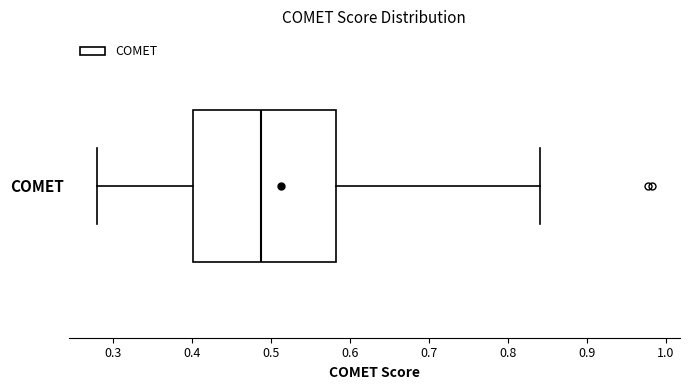

Where is the right edge of the box for COMET on the x-axis? The values are not printed on the chart, so give them approximately, as read against the axis.

0.58